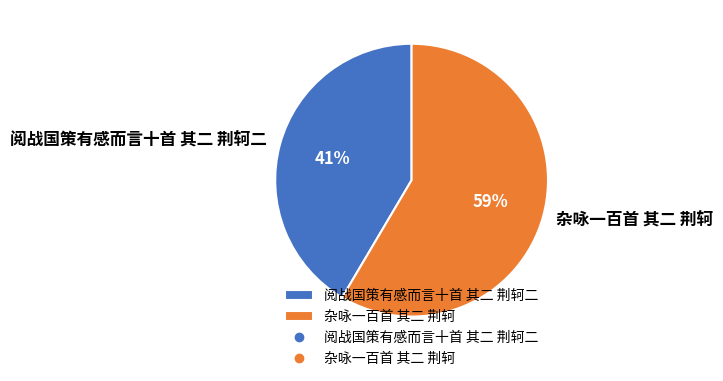

The 阅战国策有感而言十首 其二 荆轲二 slice represents 35% of the pie. True or false?

False